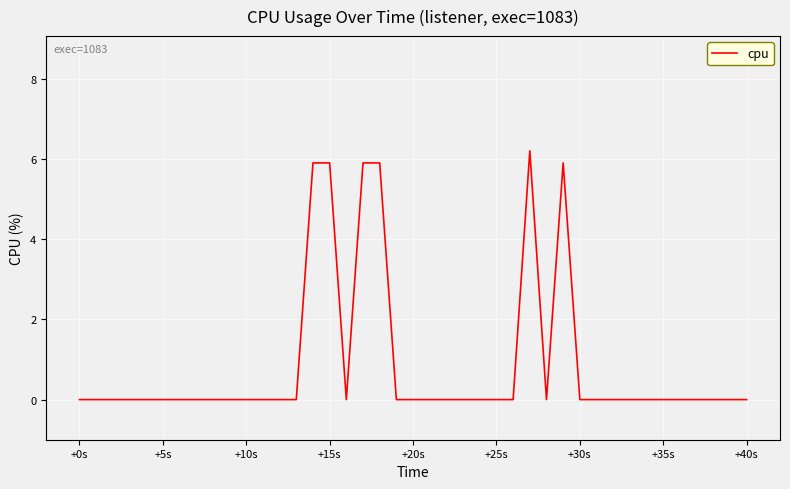

What is the difference between the maximum and minimum values?

6.2